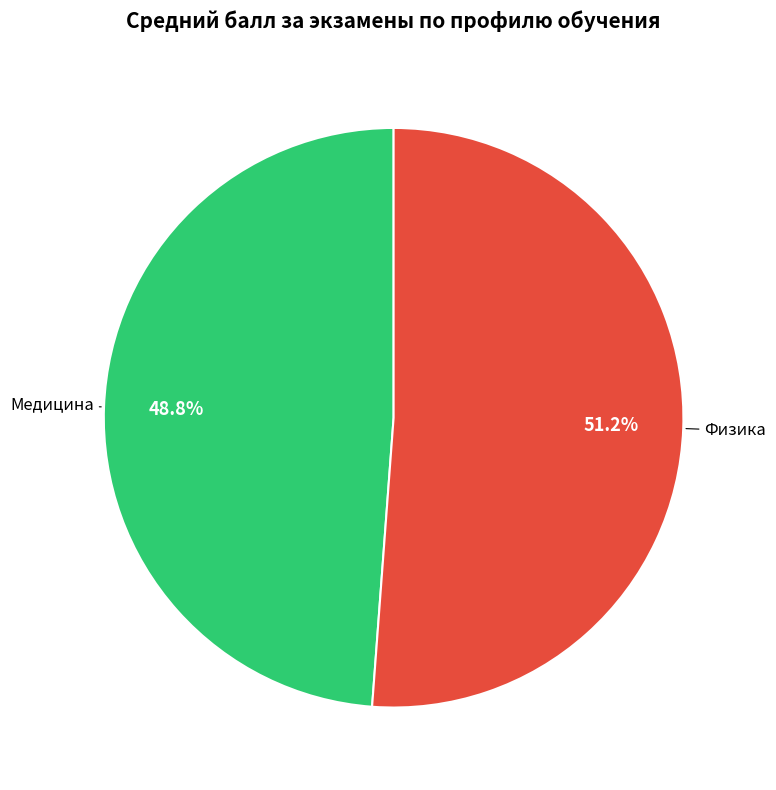

Is there any slice that represents more than half of the pie?

Yes